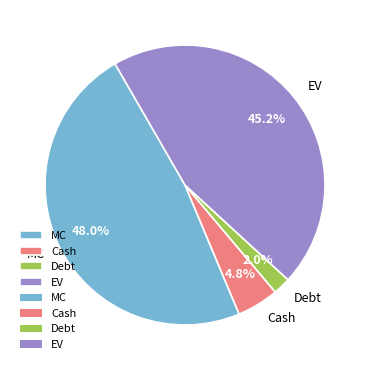

To the nearest percent, what portion does EV represent?

45%